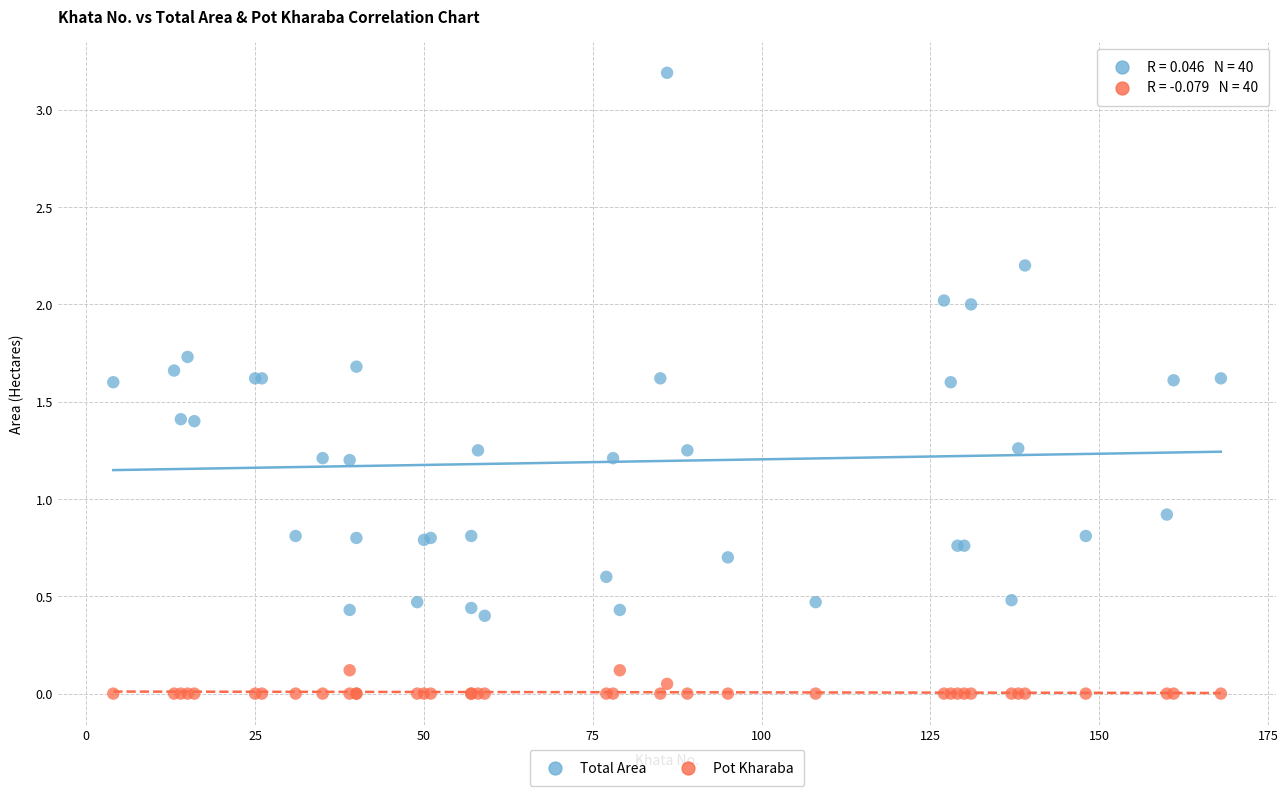

Across all series, what Y value is closest to 1?

0.9